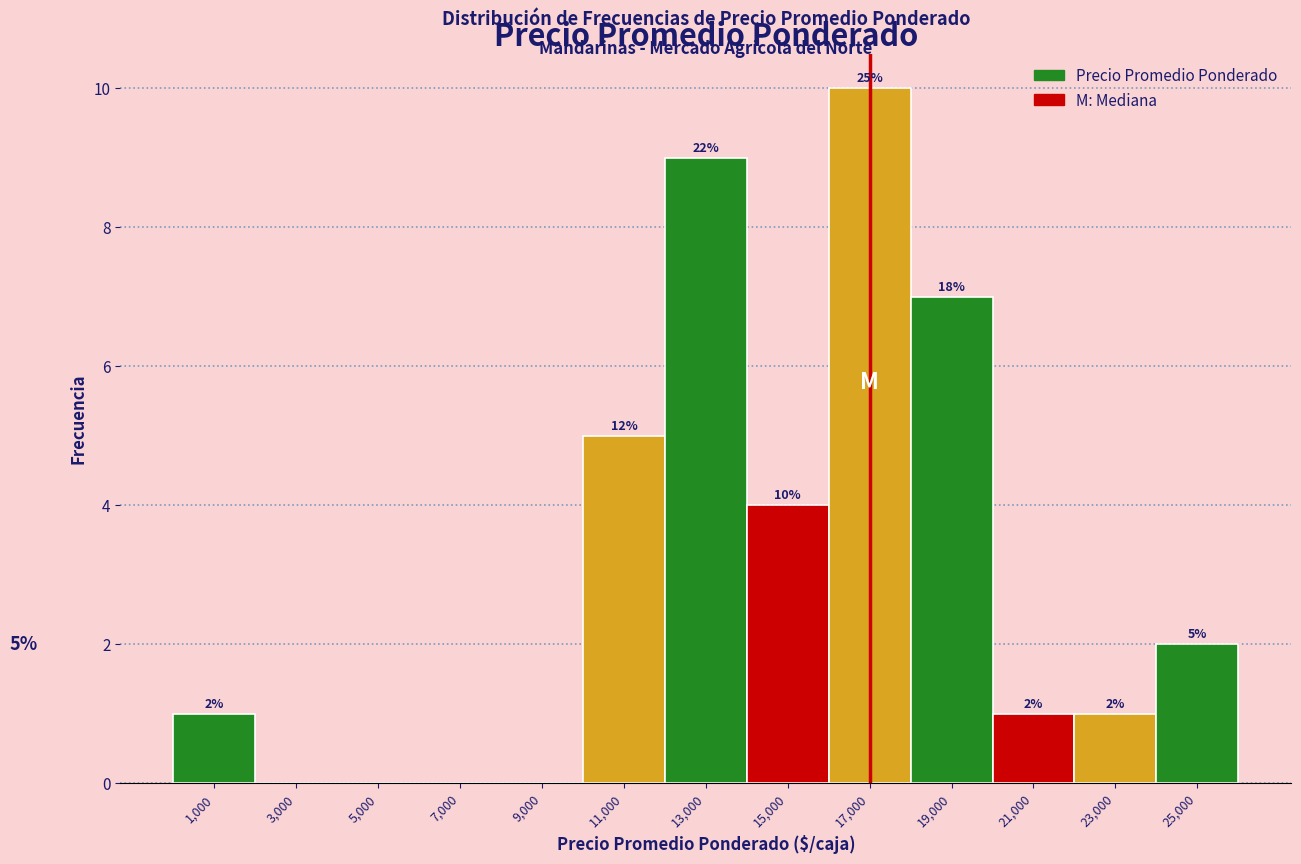

Over which range of the x-axis is the bar tallest?

16000 to 18000